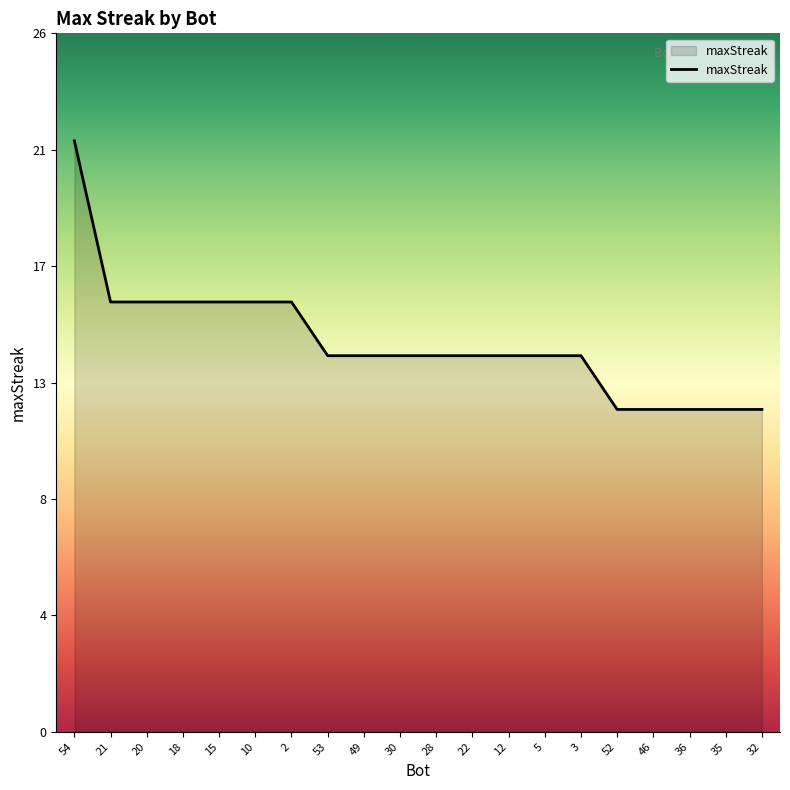

Does the chart display data point markers on the line(s)?

No